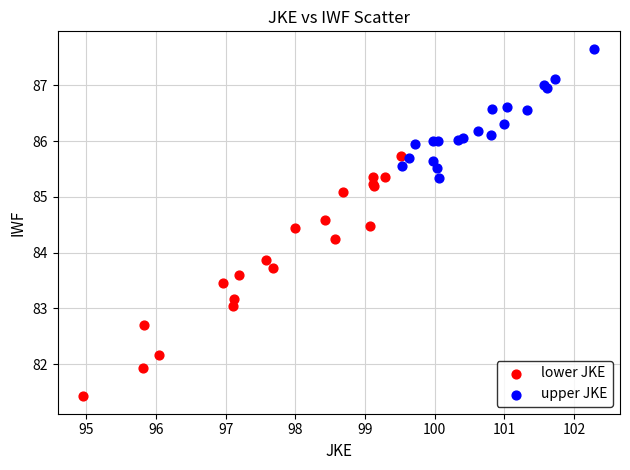

Which series reaches the maximum Y coordinate?

upper JKE